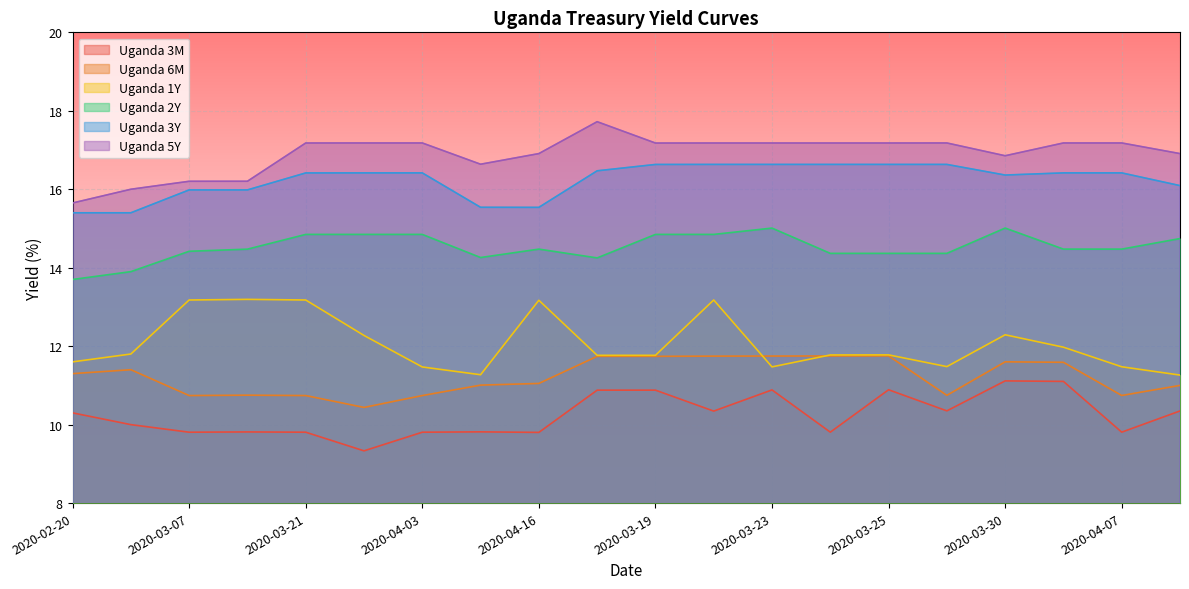

True or false: Uganda 3M and Uganda 1Y cross at least once.

False